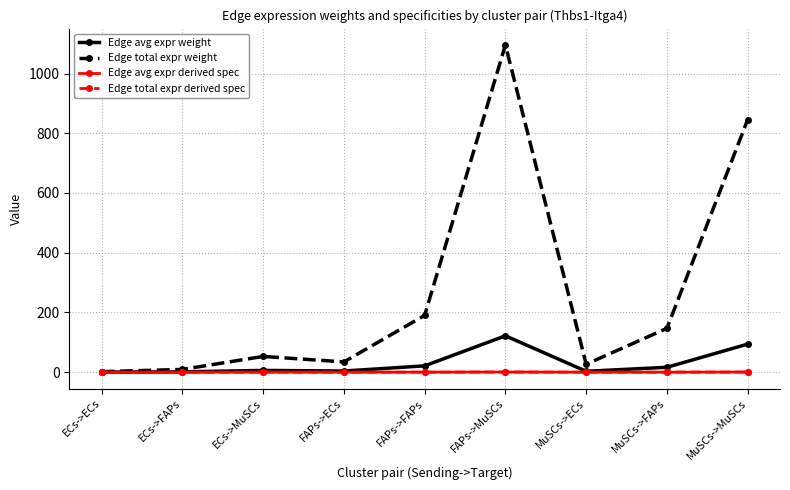

True or false: Edge total expr derived spec has a value of 0.1 at FAPs->FAPs.

True